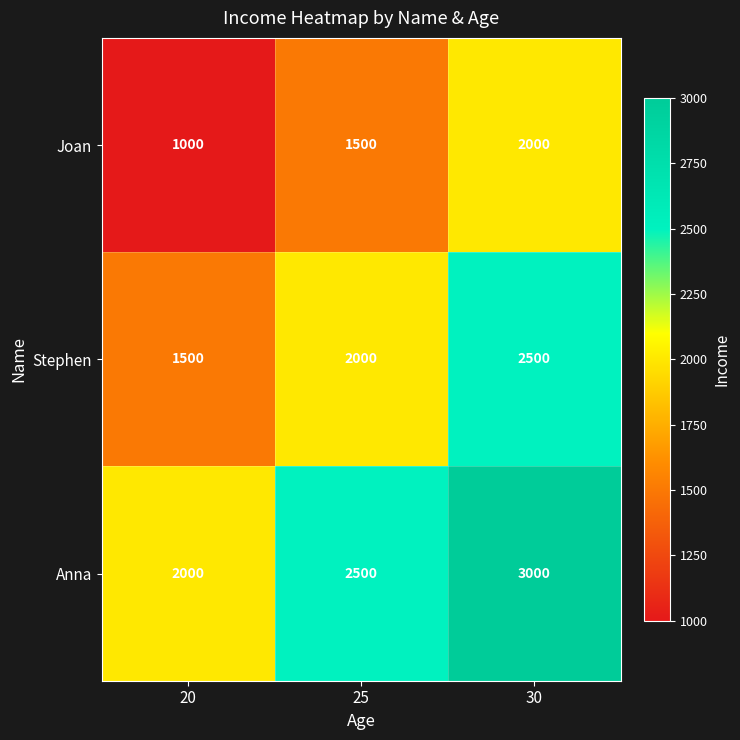

What is the sum of all Joan values?

4500